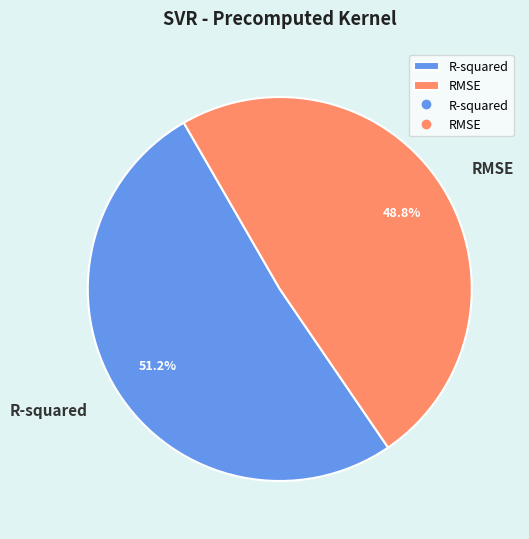

To the nearest percent, what is the difference between the R-squared and RMSE slice percentages?

2%